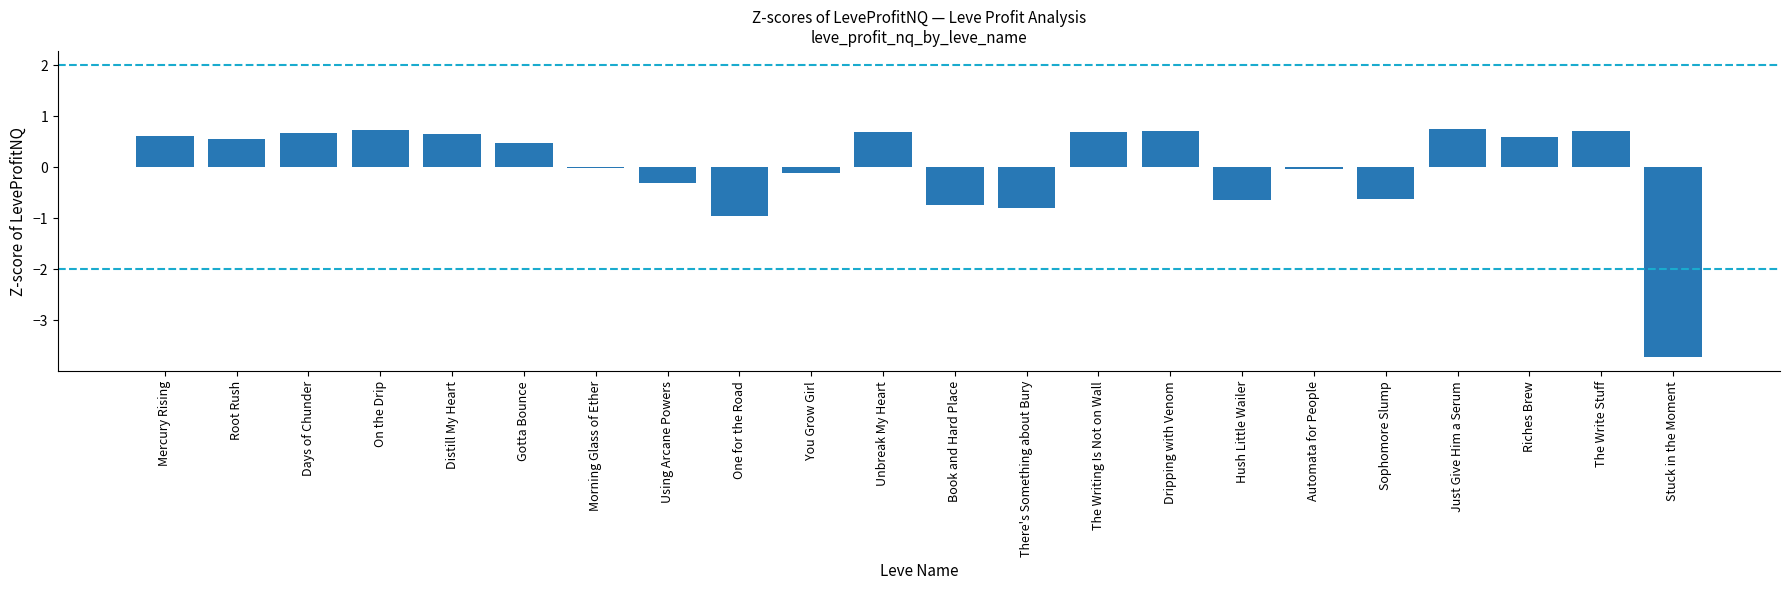

True or false: the data shows 0.6 at Riches Brew.

True